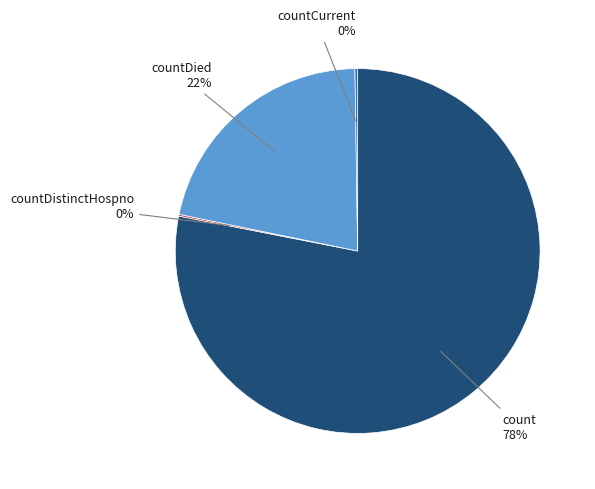

Is there a majority slice in this chart?

Yes